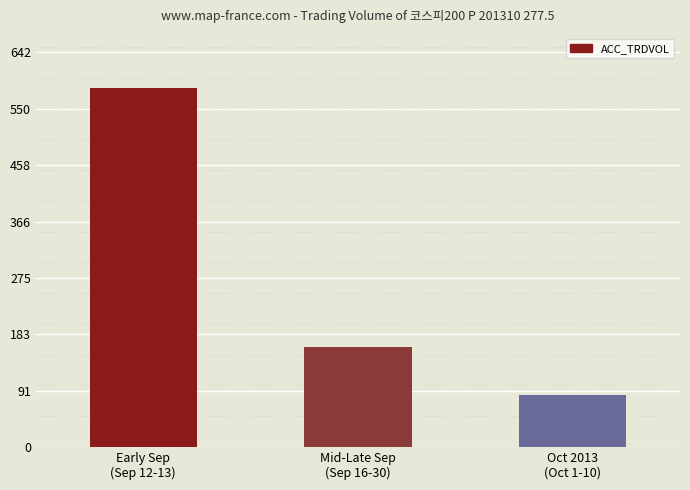

List the labels in order of value, smallest first.

Oct 2013
(Oct 1-10), Mid-Late Sep
(Sep 16-30), Early Sep
(Sep 12-13)